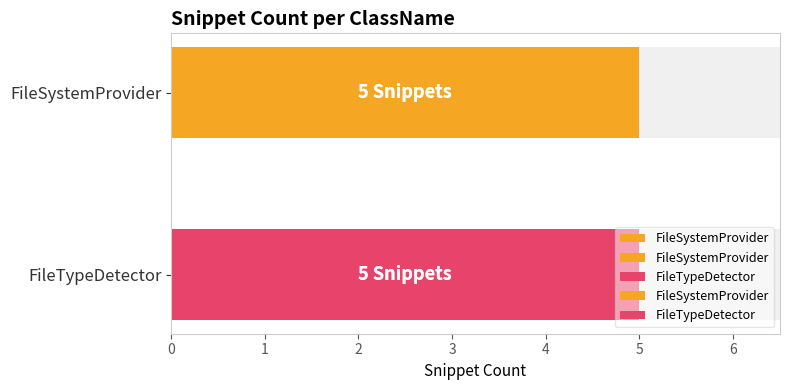

Rank the series at Snippet 4 from highest to lowest value.

FileSystemProvider, FileTypeDetector